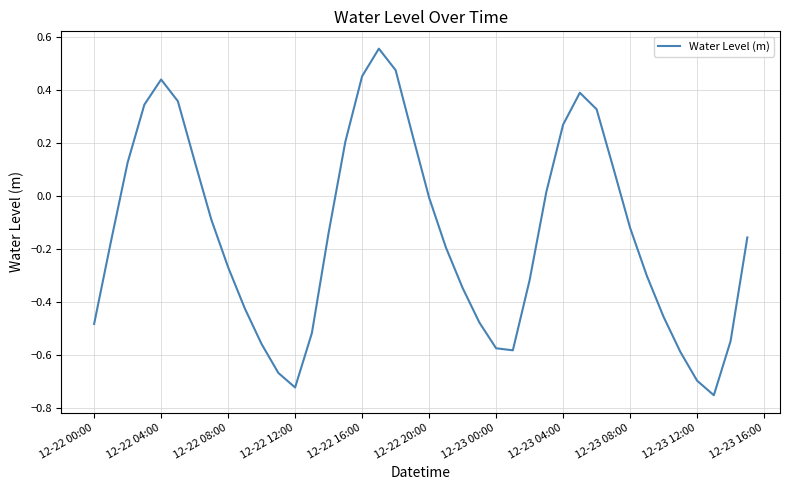

What is the sum of all values?

-5.7